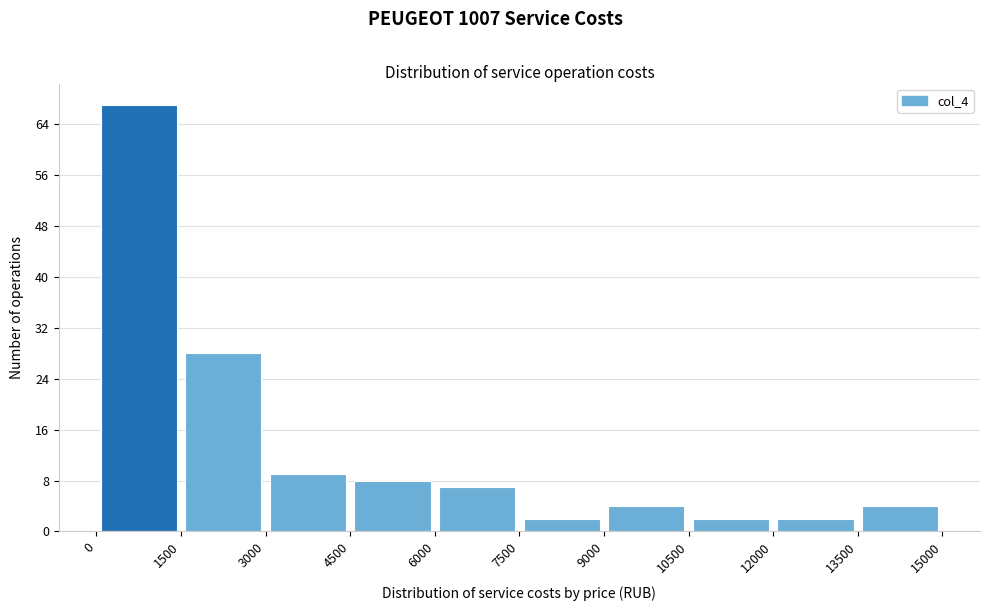

Reading left to right, list every bar in this chart as the range it spans on the x-axis followed by its height. The values are not printed on the chart, so give them approximately, as read against the axis.

0 to 1500: 67
1500 to 3000: 28
3000 to 4500: 9
4500 to 6000: 8
6000 to 7500: 7
7500 to 9000: 2
9000 to 10500: 4
10500 to 12000: 2
12000 to 13500: 2
13500 to 15000: 4